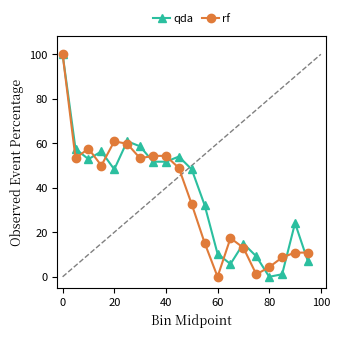

How many lines are shown in the chart?

2